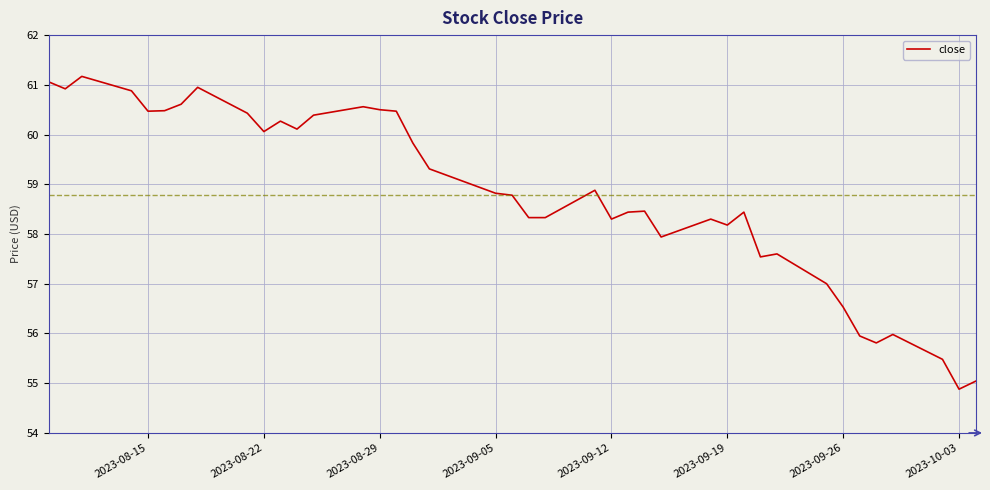

What is the smallest value displayed?

54.9